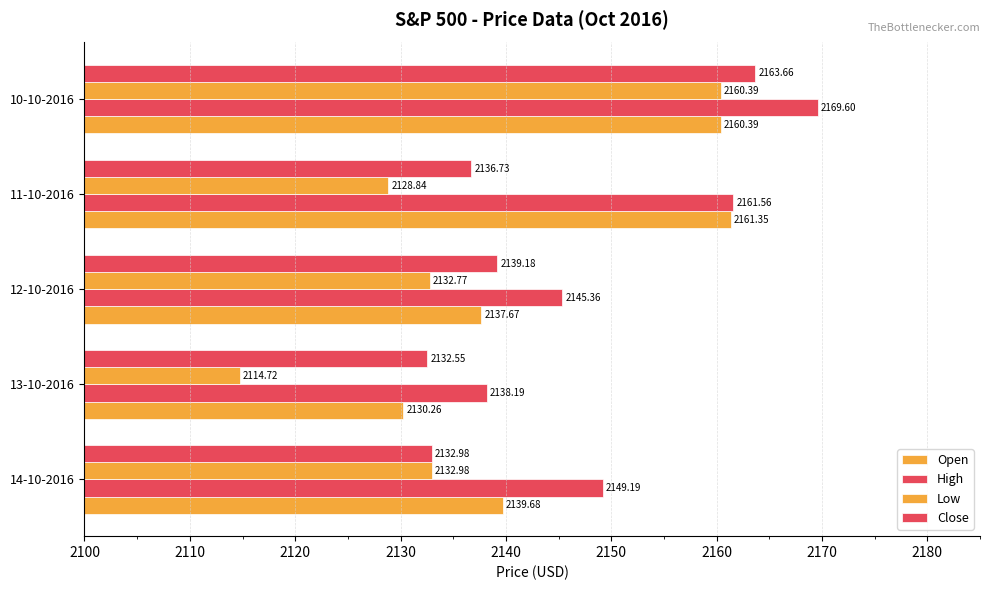

How many values in the Open series are below 2139?

2